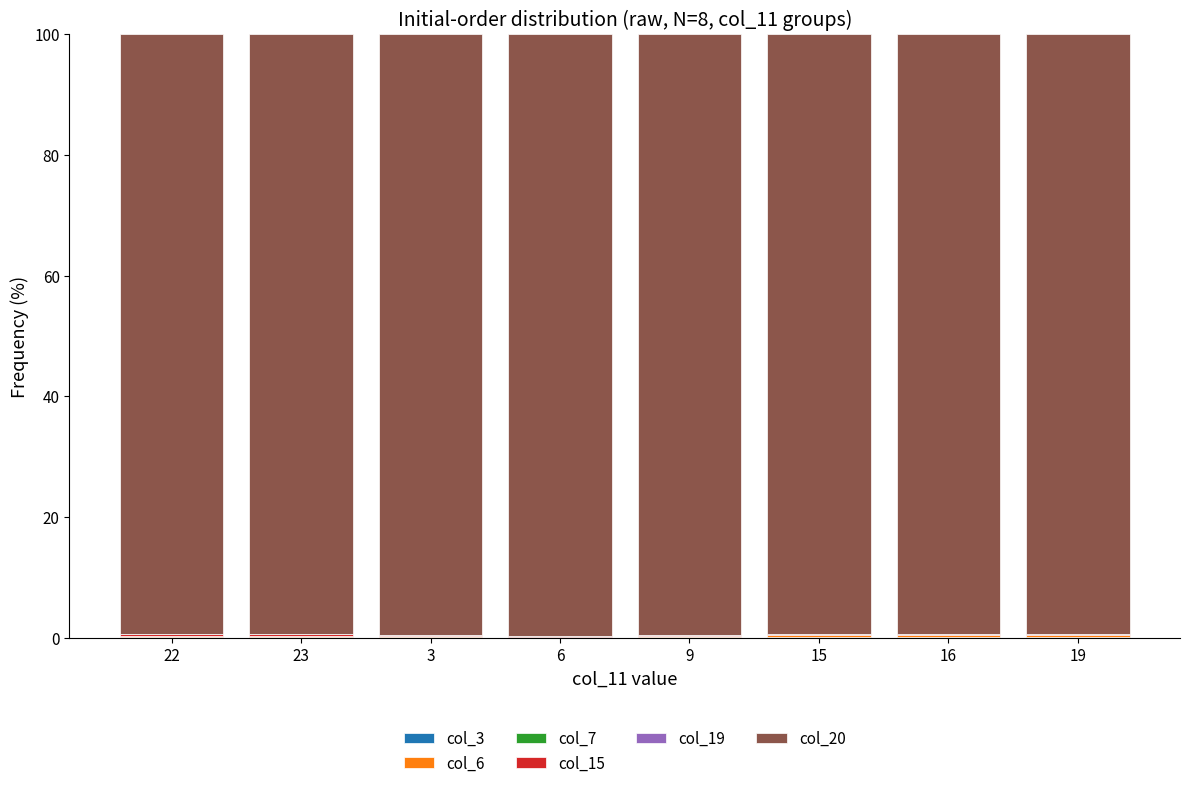

List the series in order of their peak value, lowest first.

col_19, col_7, col_6, col_3, col_15, col_20